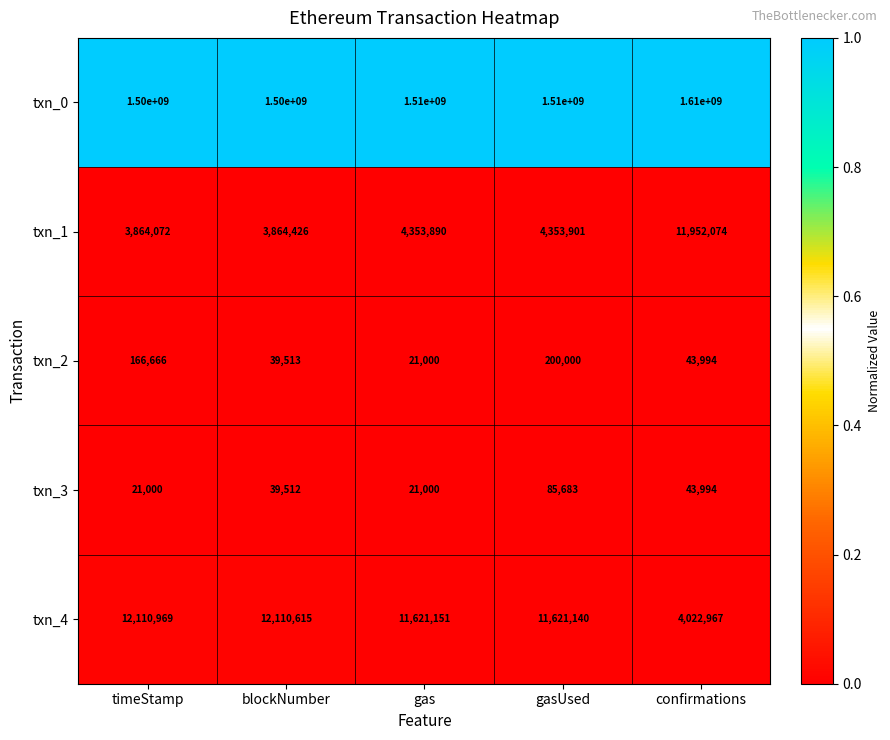

Is it true that txn_2 equals 306812 at gasUsed?

False